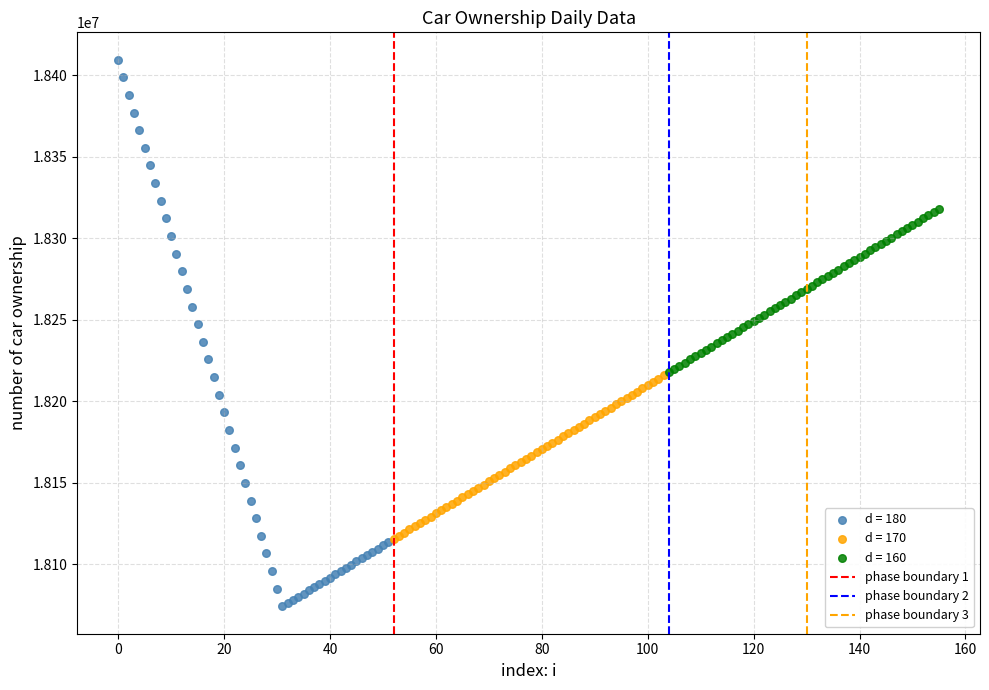

Which series reaches the minimum Y coordinate?

d = 180